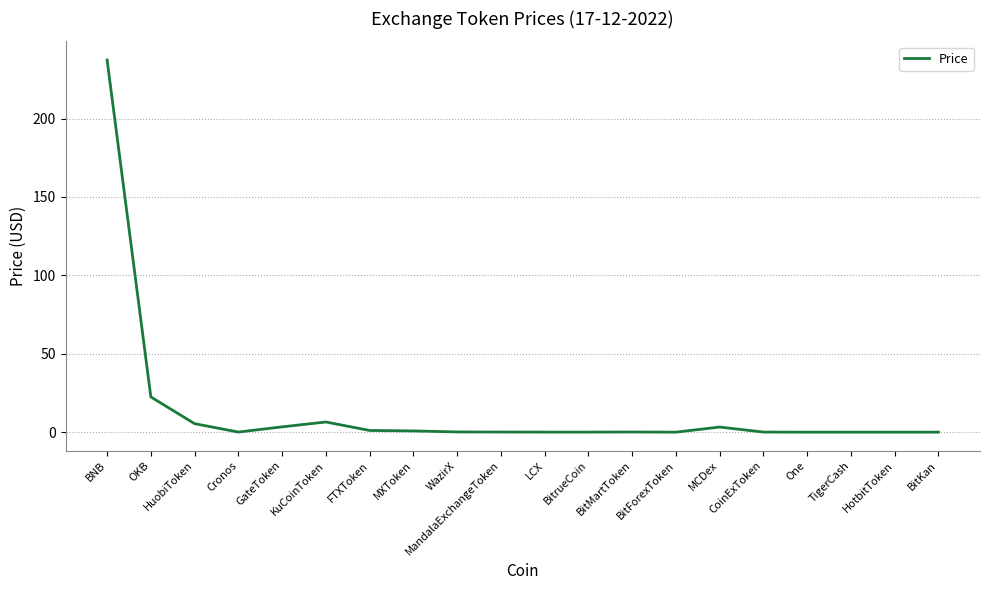

What is the average value?

14.0